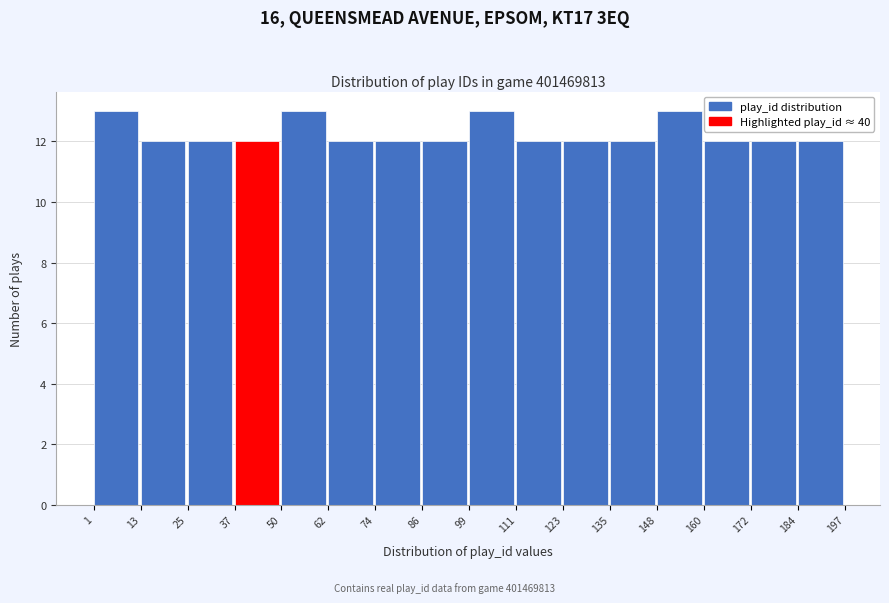

Reading left to right, list every bar in this chart as the range it spans on the x-axis followed by its height. The values are not printed on the chart, so give them approximately, as read against the axis.

1 to 13: 13
13 to 25: 12
25 to 37: 12
37 to 50: 12
50 to 62: 13
62 to 74: 12
74 to 86: 12
86 to 99: 12
99 to 111: 13
111 to 123: 12
123 to 135: 12
135 to 148: 12
148 to 160: 13
160 to 172: 12
172 to 184: 12
184 to 197: 12